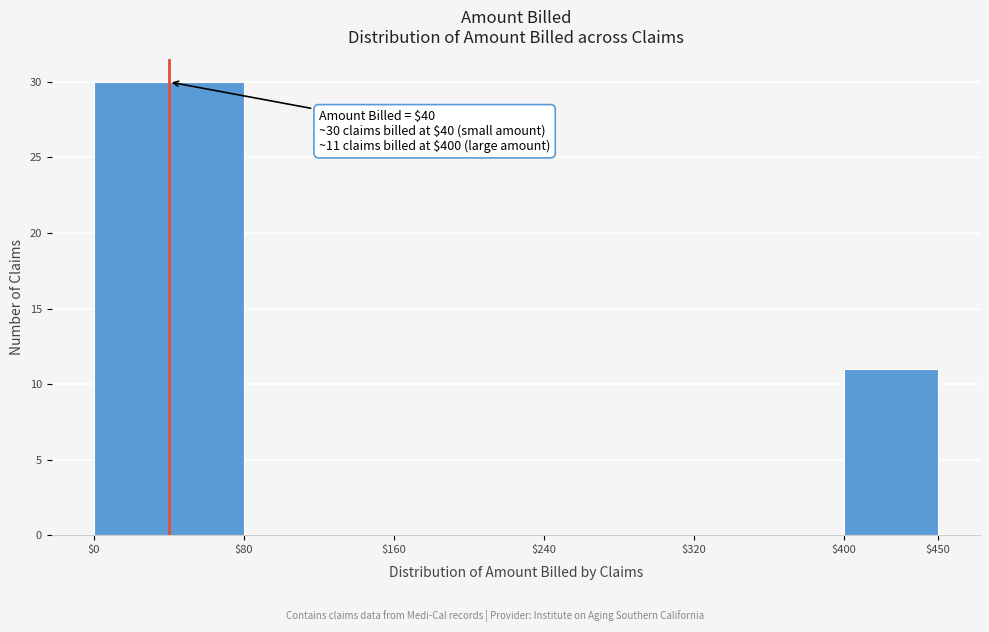

Over which range of the x-axis is the bar tallest?

$0 to $80